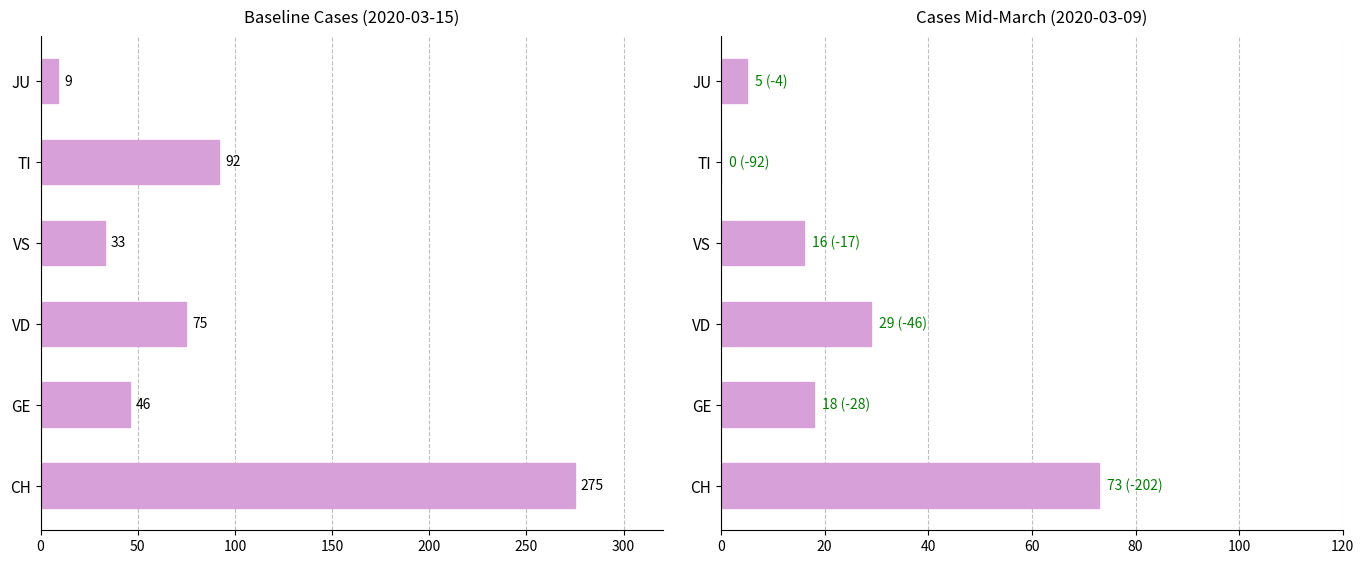

Read the CH/canton baseline value at CH, to the nearest 5.

275